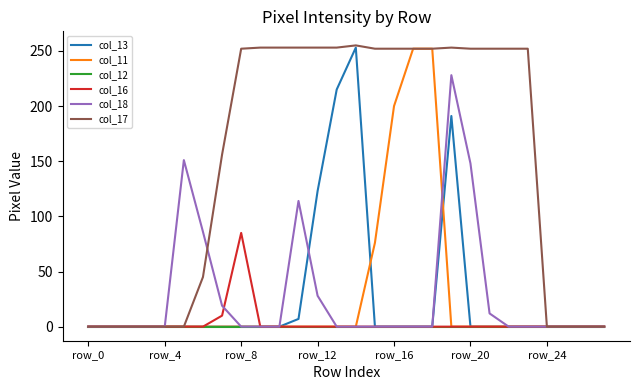

Which series has the widest spread of values?

col_17